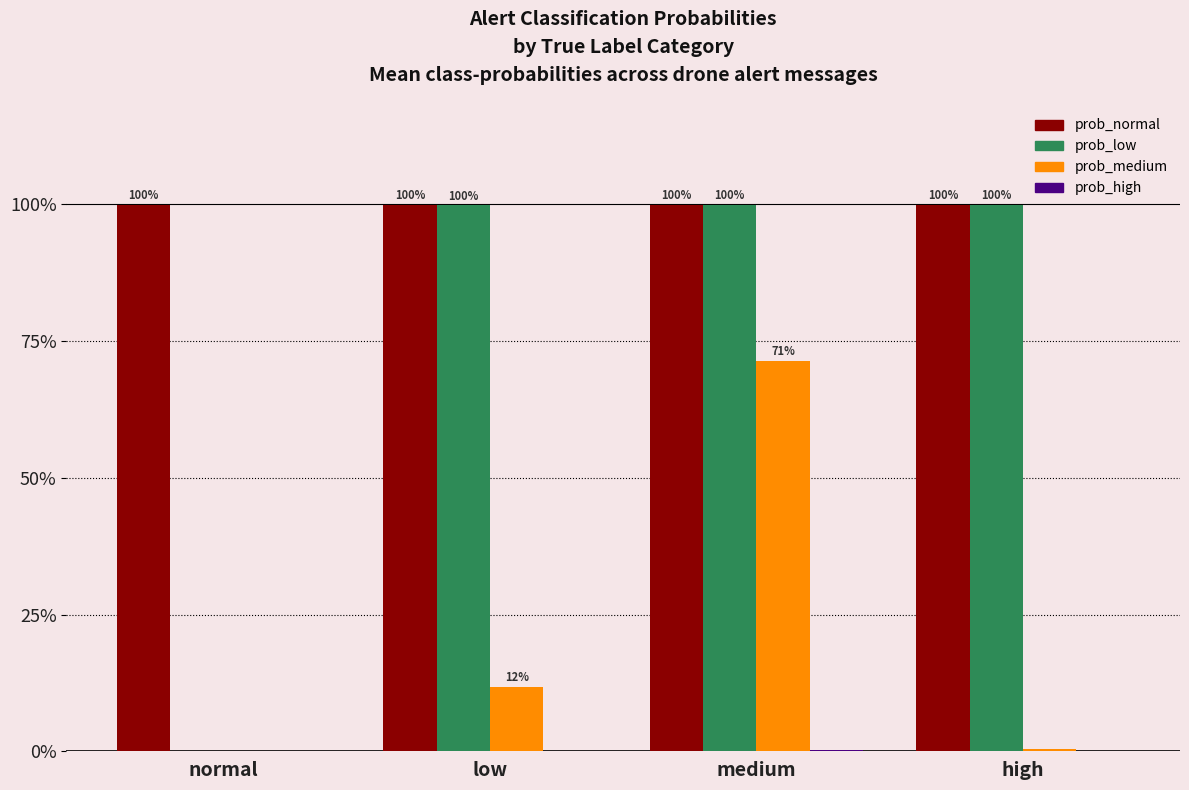

Are the bars horizontal?

No